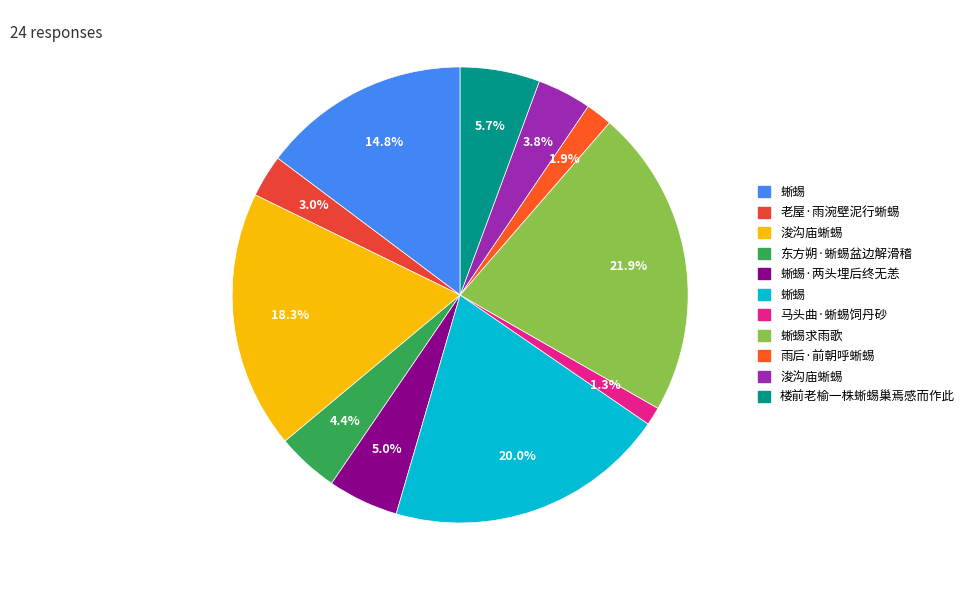

How many segments does this pie chart have?

11